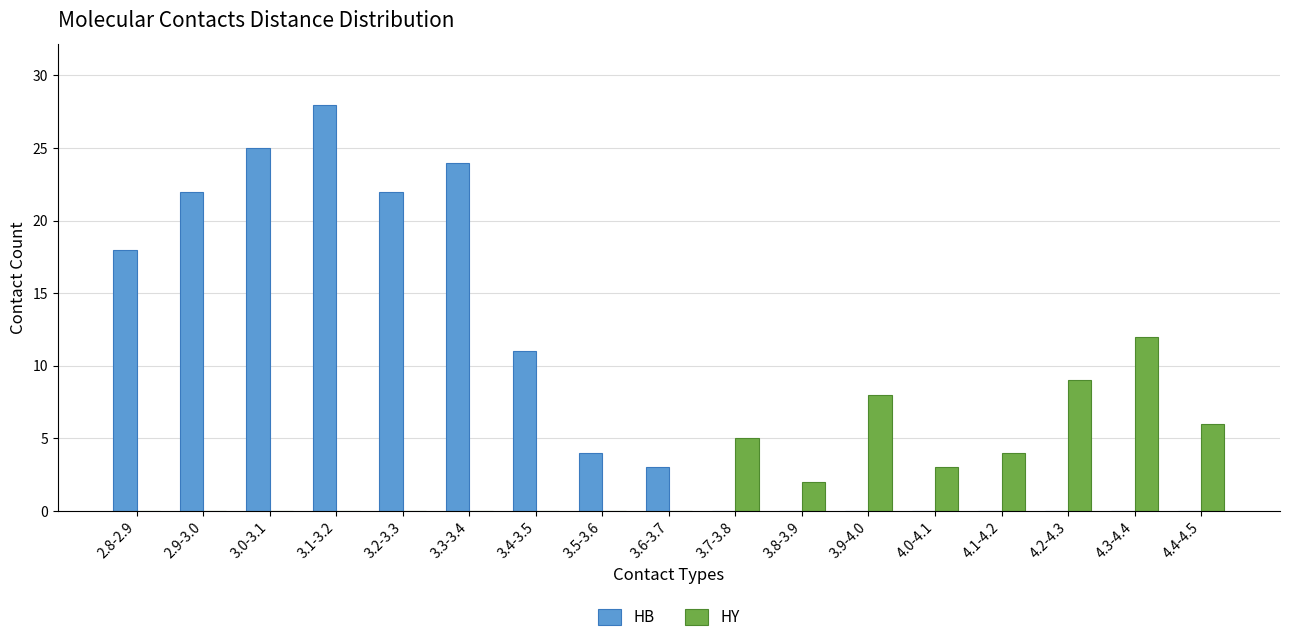

What are all the series names shown in the legend?

HB, HY